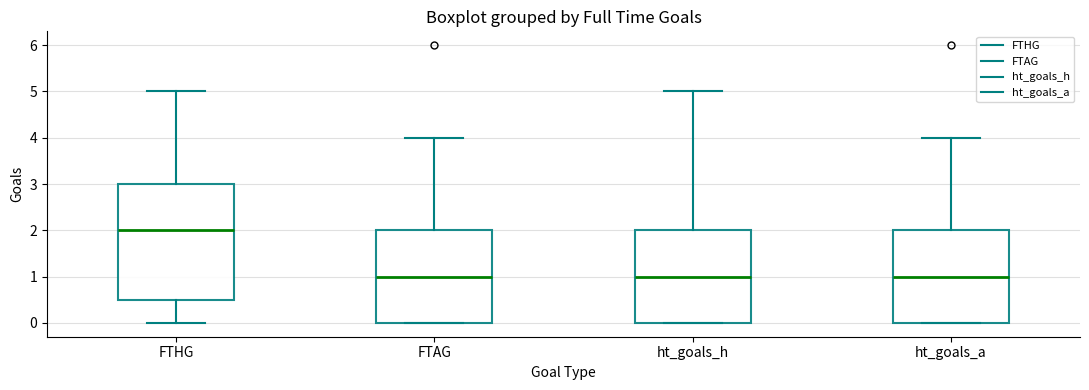

Where is the upper edge of the box for FTAG on the y-axis? The values are not printed on the chart, so give them approximately, as read against the axis.

2.0